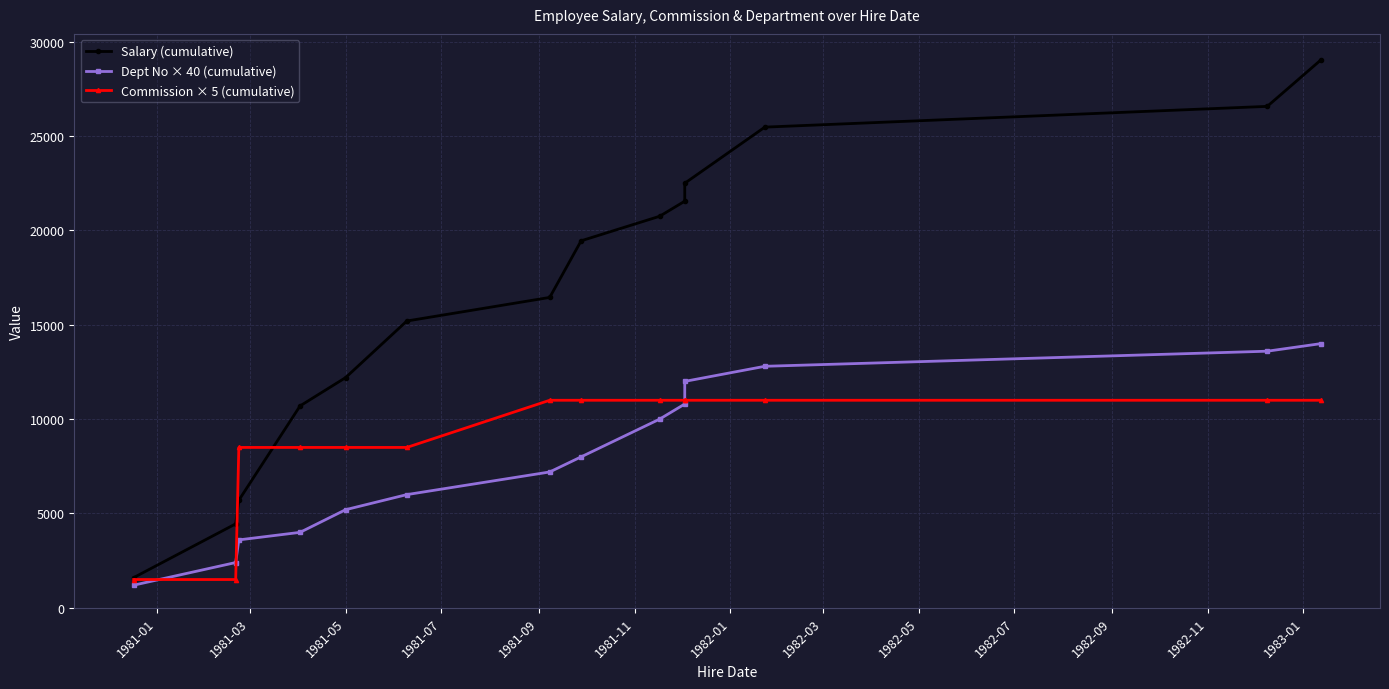

What is the value of the Dept No × 40 (cumulative) point at the 5th from the left?

5200